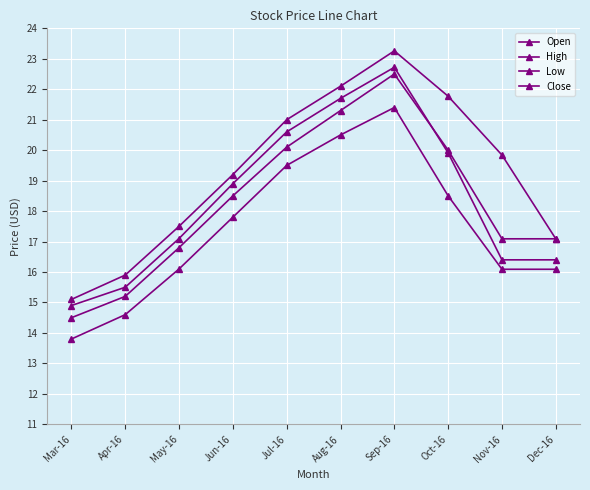

How many values in the Close series are below 18?

5